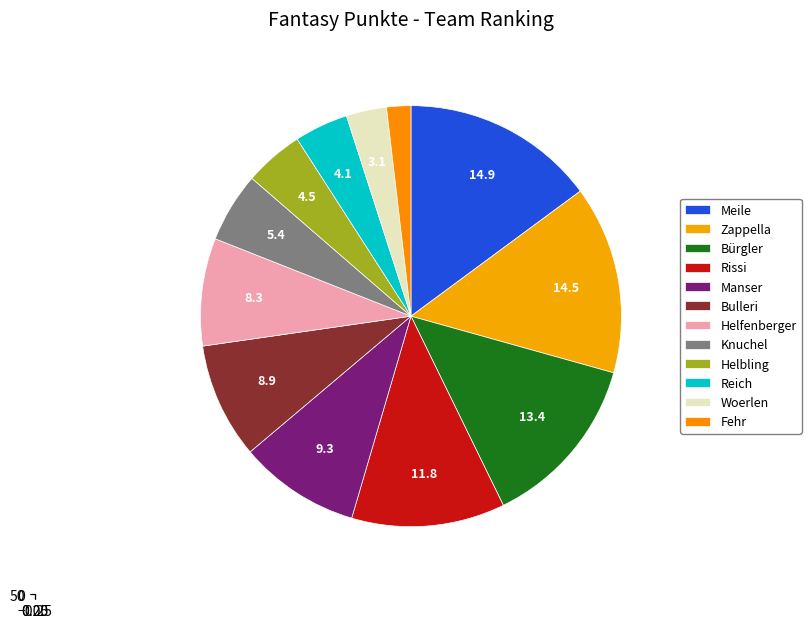

Which has a higher value, Rissi or Zappella?

Zappella